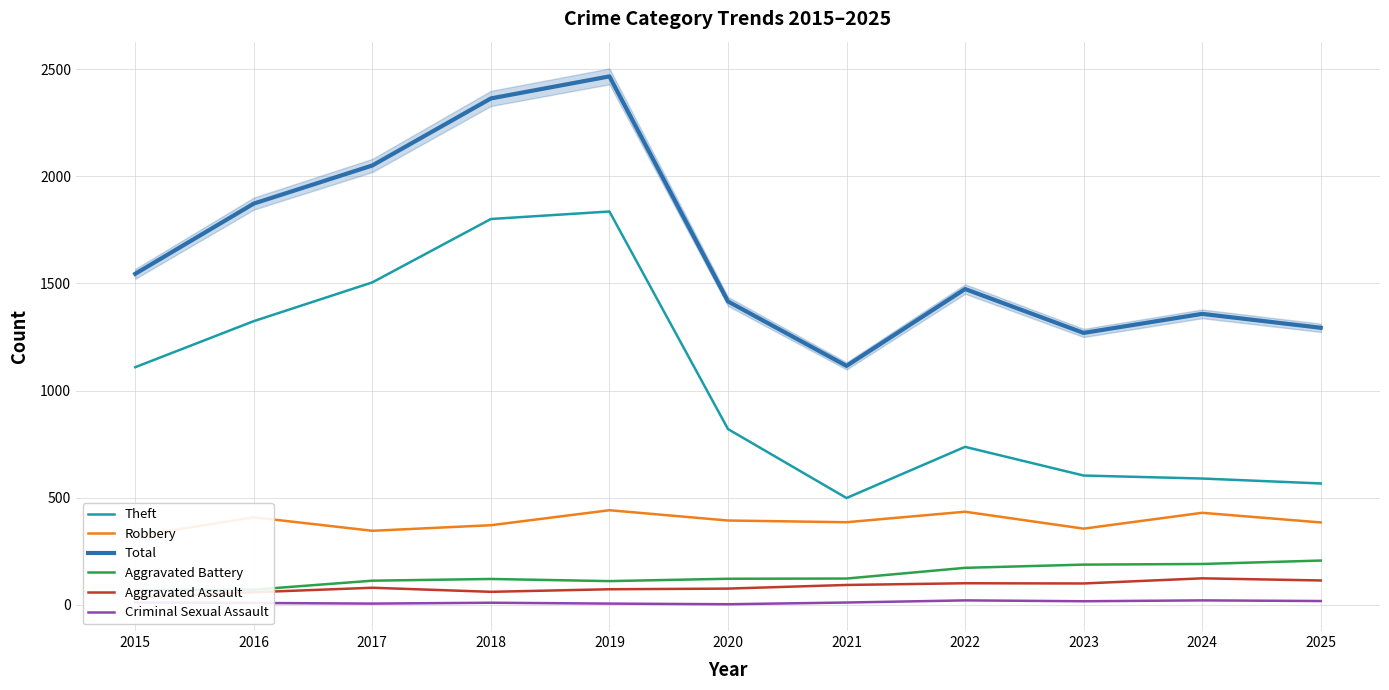

True or false: Aggravated Battery has a value of 121 at 2020.

True